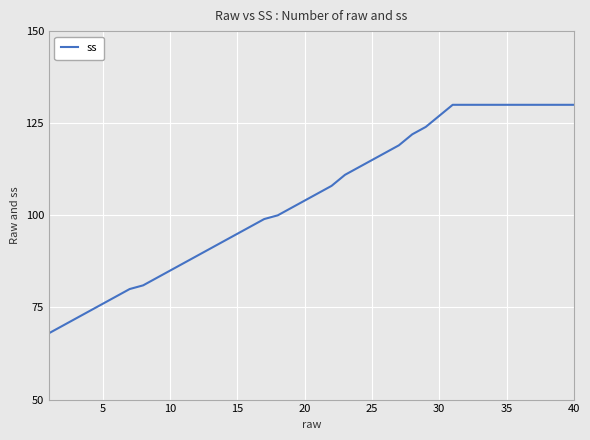

What is the difference between the maximum and minimum values?

62